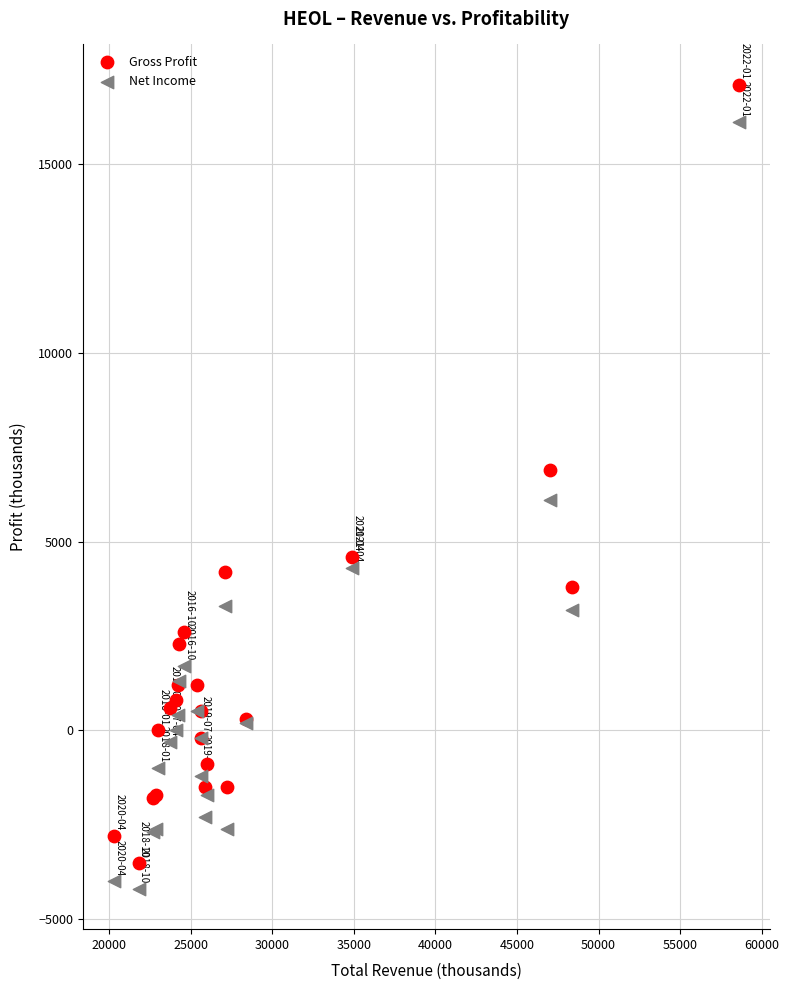

What are all the series names shown in the legend?

Gross Profit, Net Income